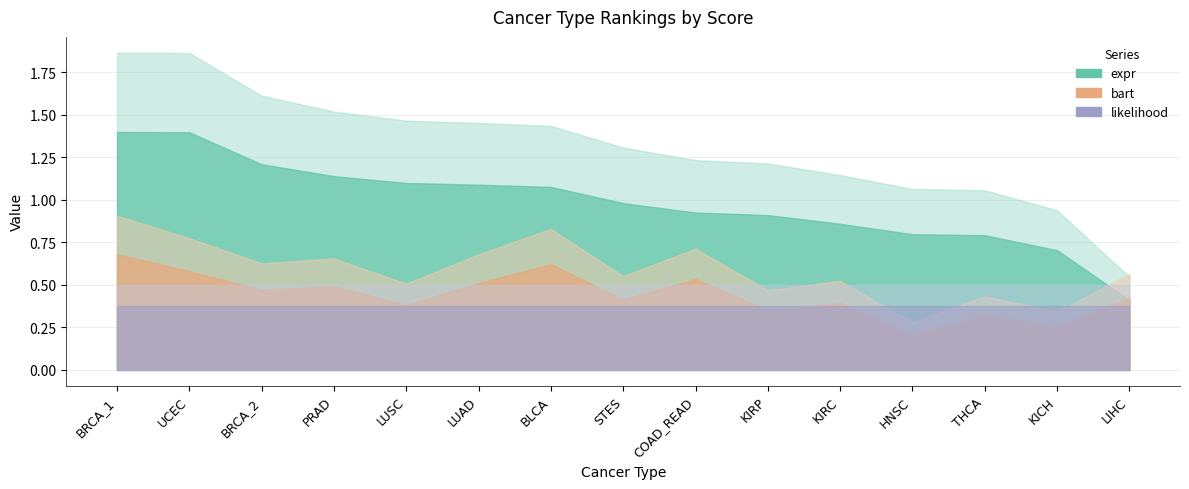

What is the label of the 4th point from the left?

PRAD